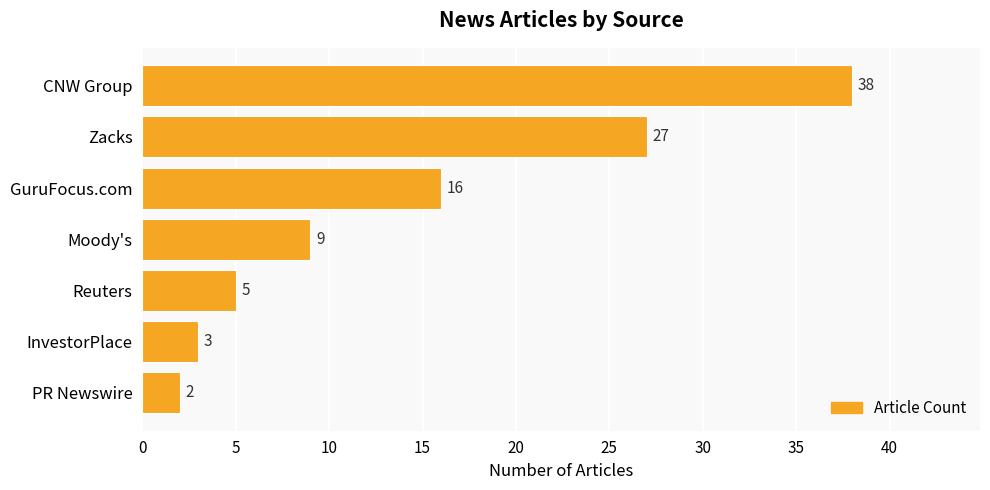

What is the greatest value displayed?

38